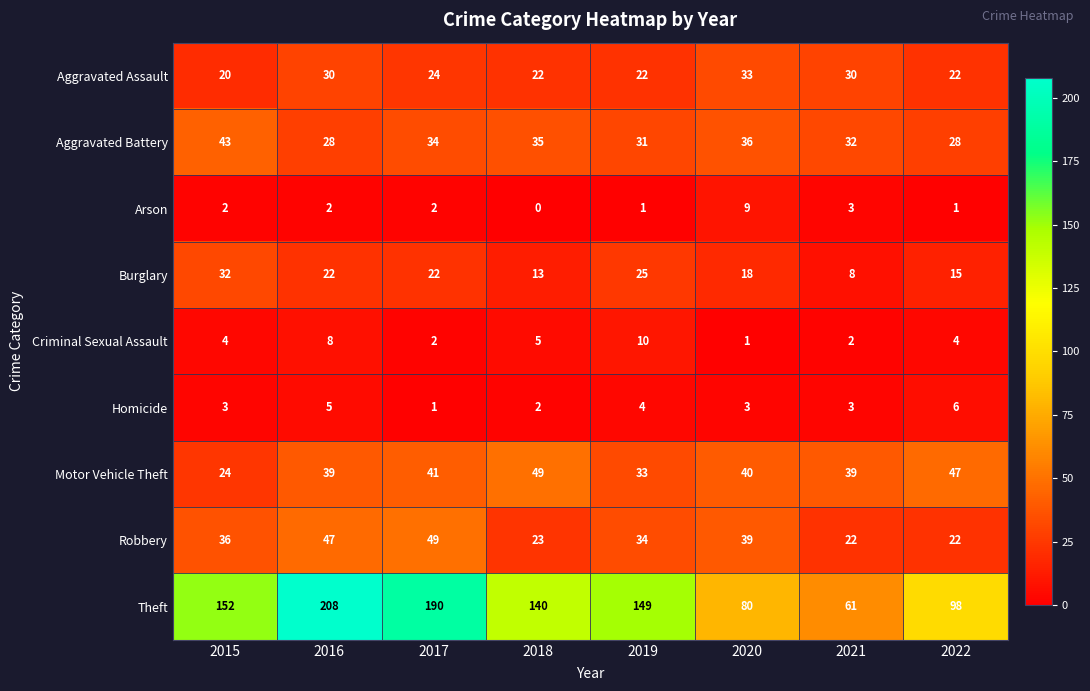

Which series has the largest range (max minus min)?

Theft